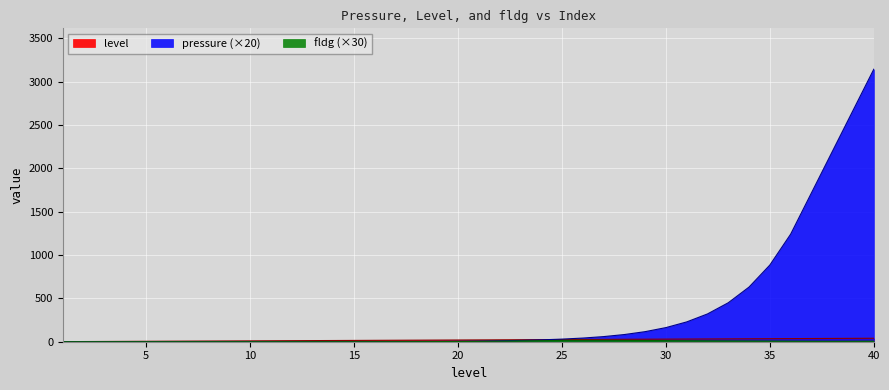

What is the difference between the highest and lowest values at 14?

13.8